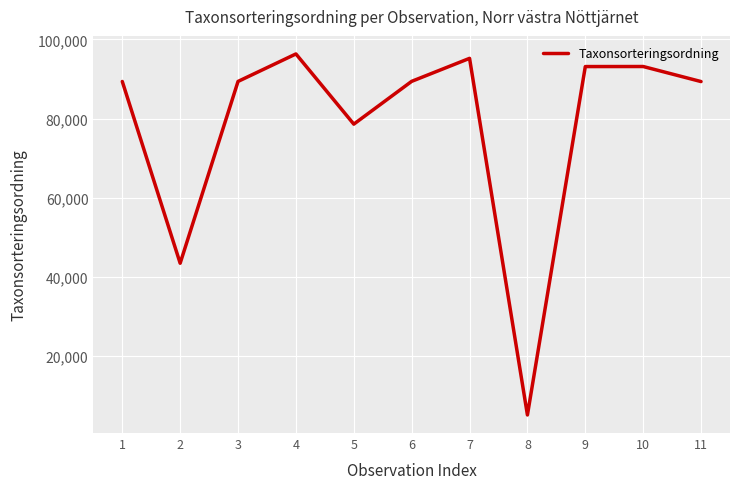

How many interior local peaks (higher than both neighbors) does the data have?

3